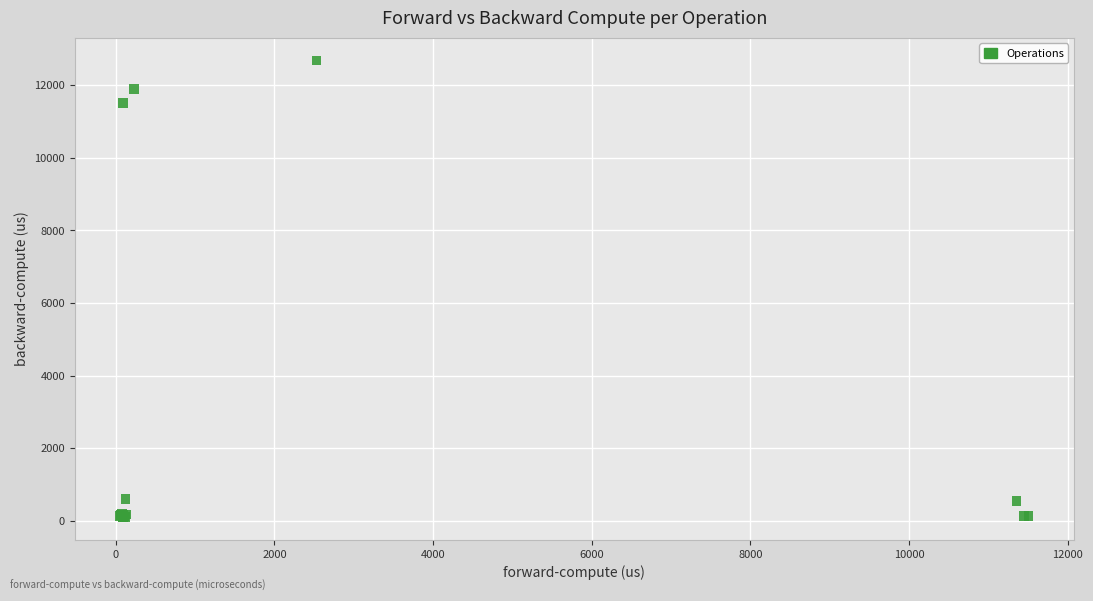

What Y value in the scatter plot is closest to 6391?

11516.3